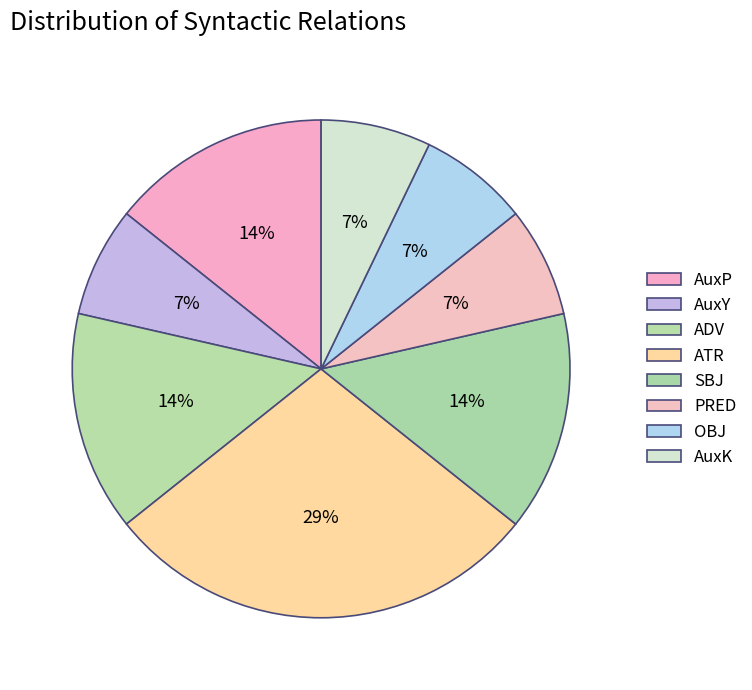

To the nearest percent, what is the average slice percentage?

12%